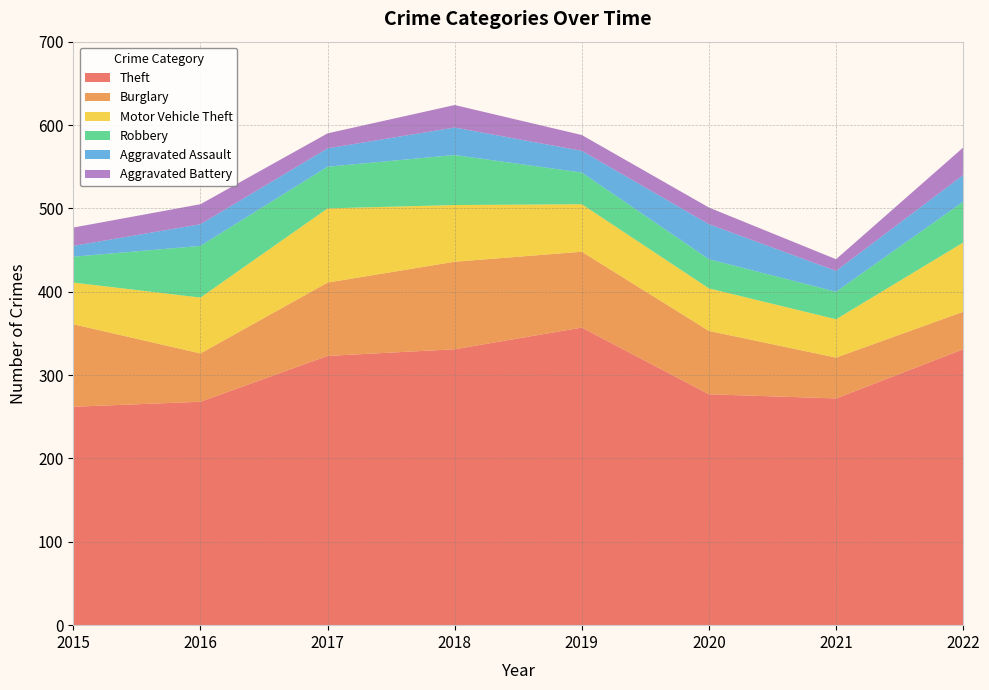

Reading right to left, transcribe all the data shown in this chart.

Theft: 2022=331	2021=272	2020=277	2019=357	2018=331	2017=323	2016=268	2015=262
Burglary: 2022=45	2021=49	2020=76	2019=91	2018=105	2017=88	2016=58	2015=99
Motor Vehicle Theft: 2022=83	2021=46	2020=51	2019=57	2018=68	2017=89	2016=67	2015=50
Robbery: 2022=49	2021=33	2020=35	2019=38	2018=60	2017=50	2016=62	2015=31
Aggravated Assault: 2022=32	2021=25	2020=42	2019=26	2018=33	2017=22	2016=26	2015=13
Aggravated Battery: 2022=33	2021=14	2020=20	2019=19	2018=27	2017=18	2016=24	2015=22